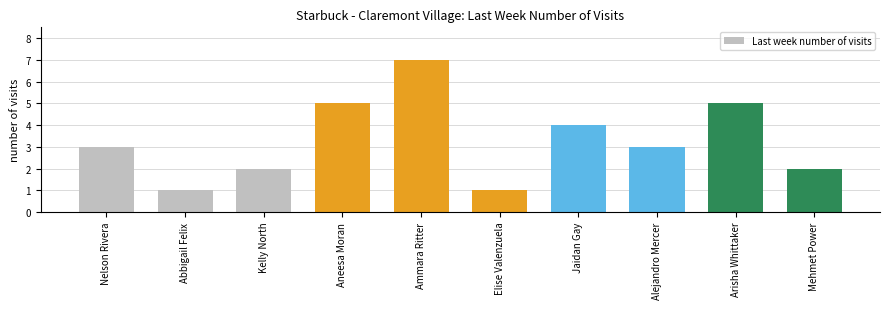

What is the ratio of the value at Jaidan Gay to the value at Ammara Ritter?

0.6